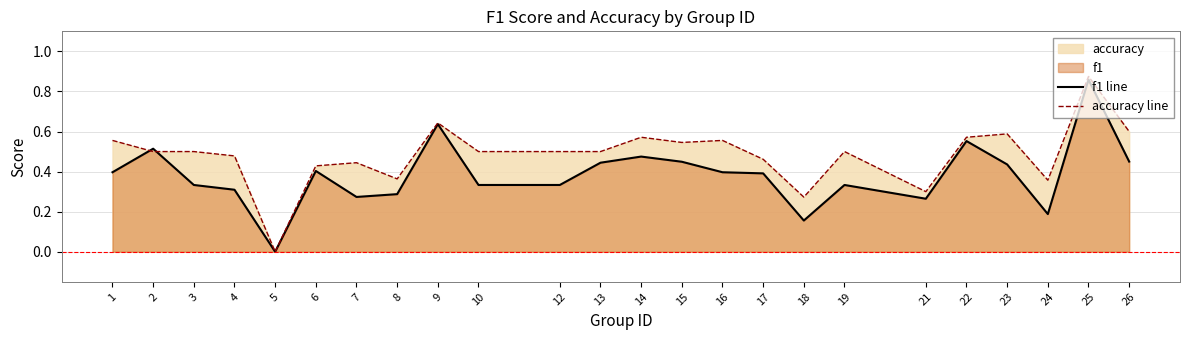

Is the value of f1 line at 12 greater than the value of accuracy line at 23?

No